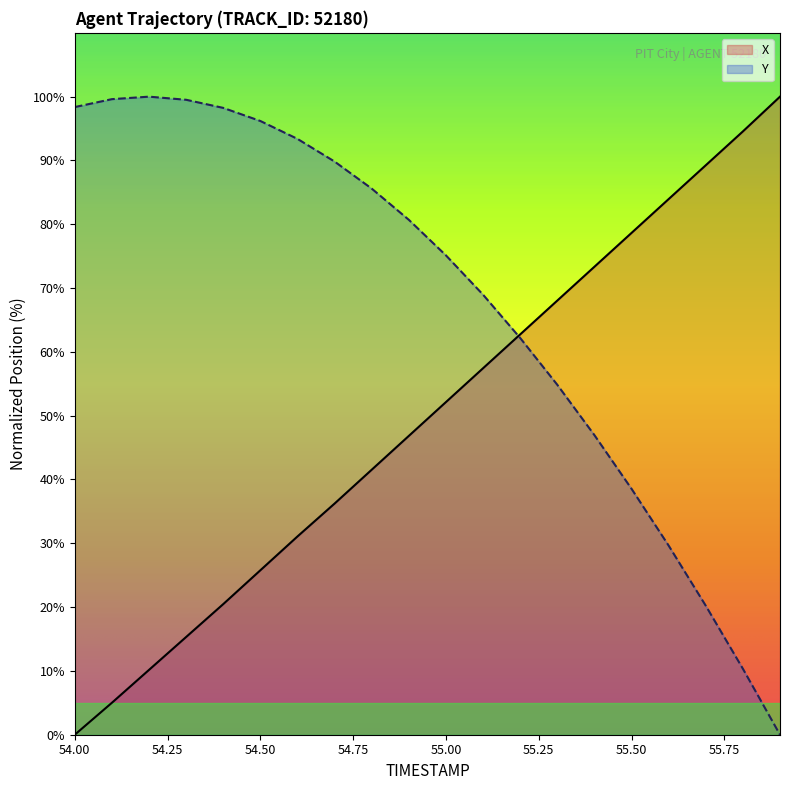

At 55.00, list the series in order from largest to smallest.

Y, X